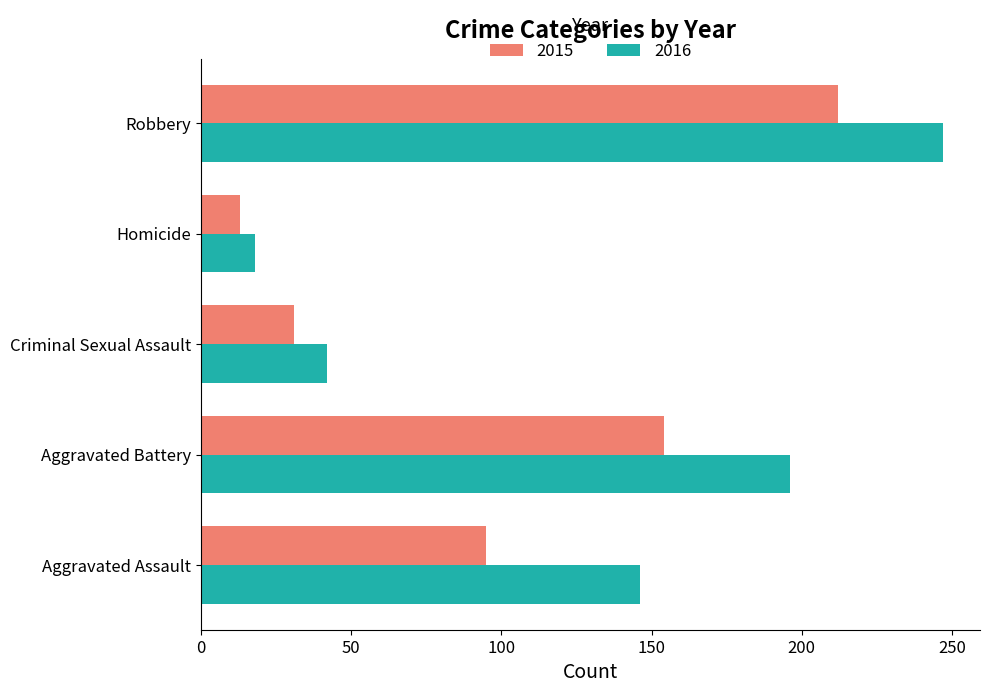

What is the average value of the 2016 series?

130